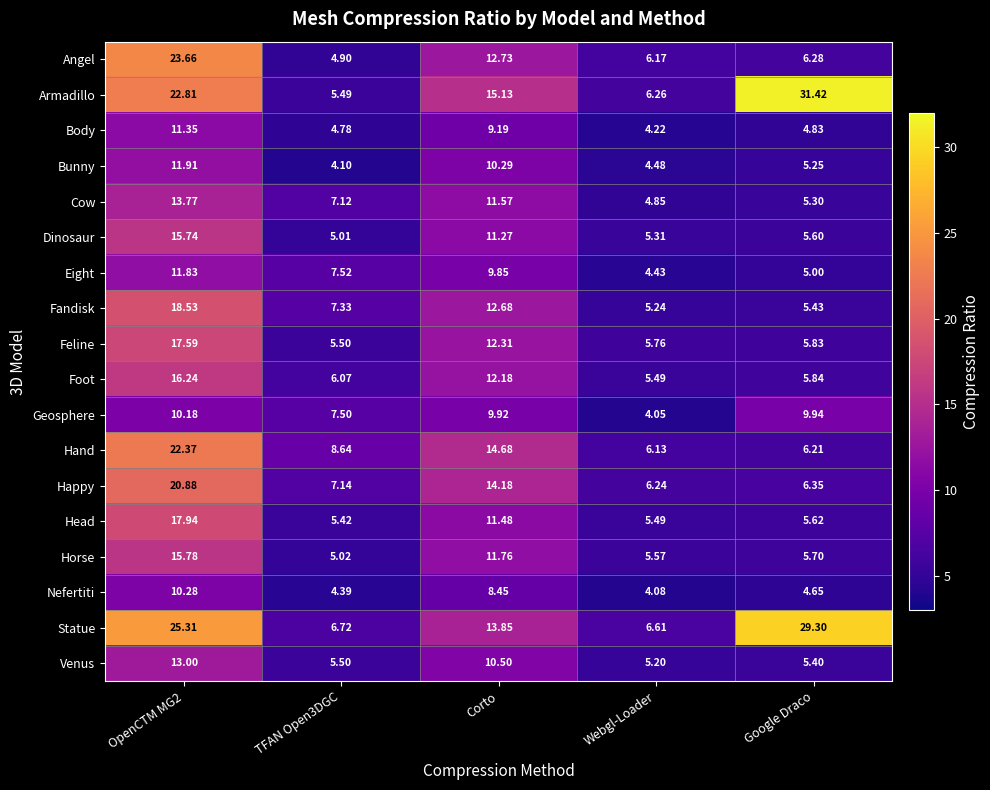

List the series in order of their peak value, lowest first.

Geosphere, Nefertiti, Body, Eight, Bunny, Venus, Cow, Dinosaur, Horse, Foot, Feline, Head, Fandisk, Happy, Hand, Angel, Statue, Armadillo